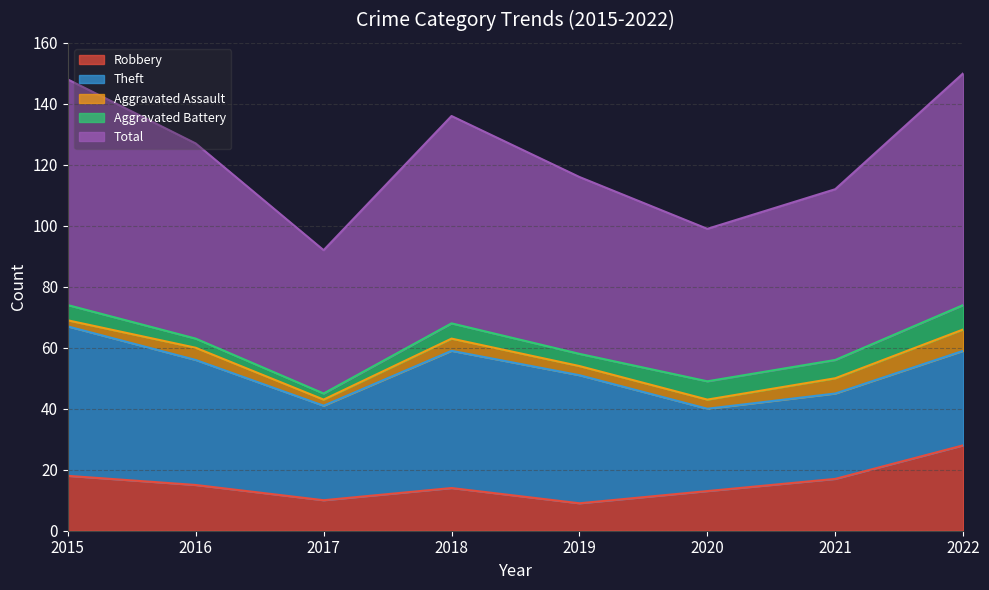

At which label is Aggravated Battery closest to 5?

2015